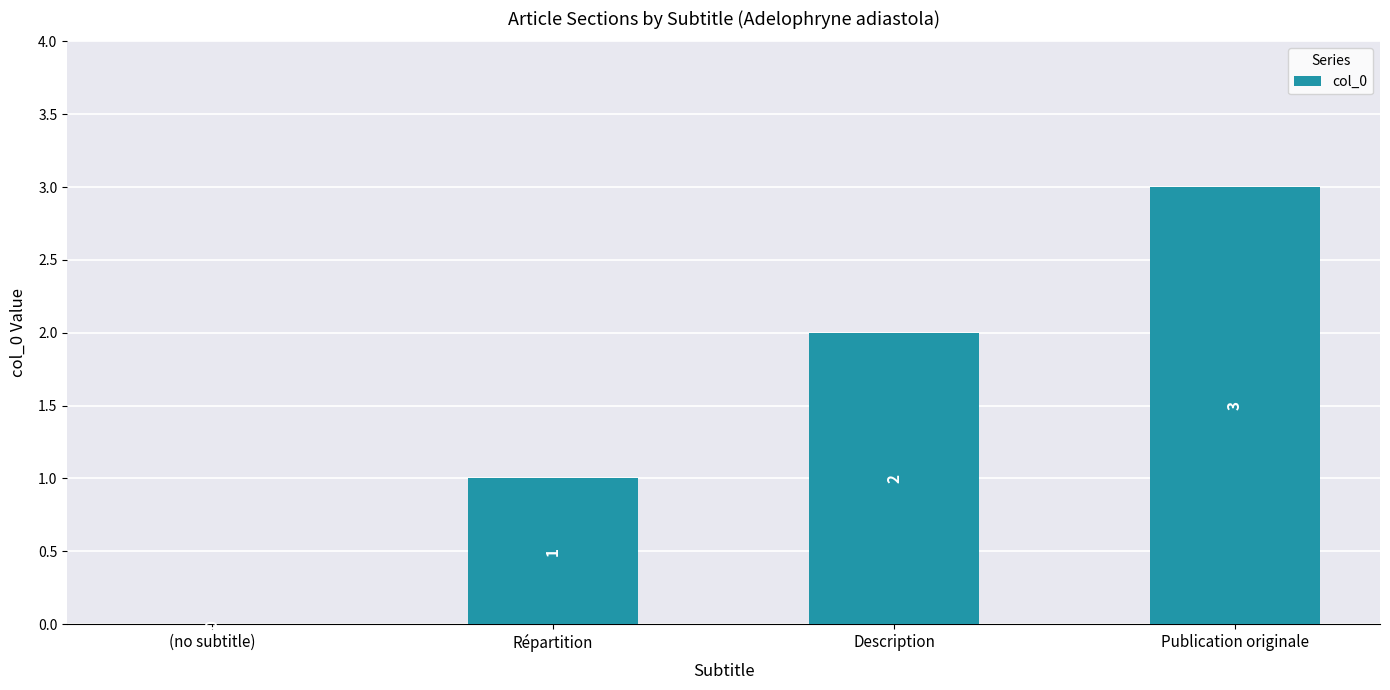

At which category does the chart reach its peak across all series?

Publication originale